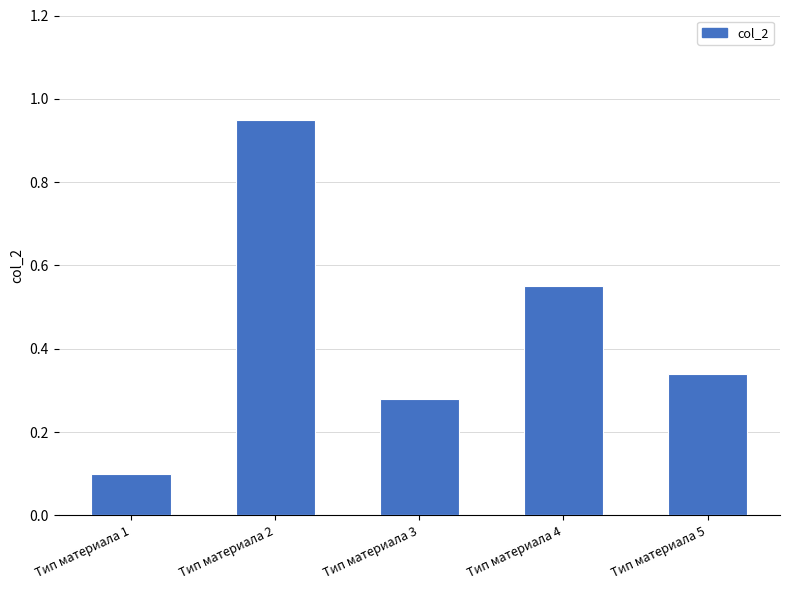

What is the average value?

0.4